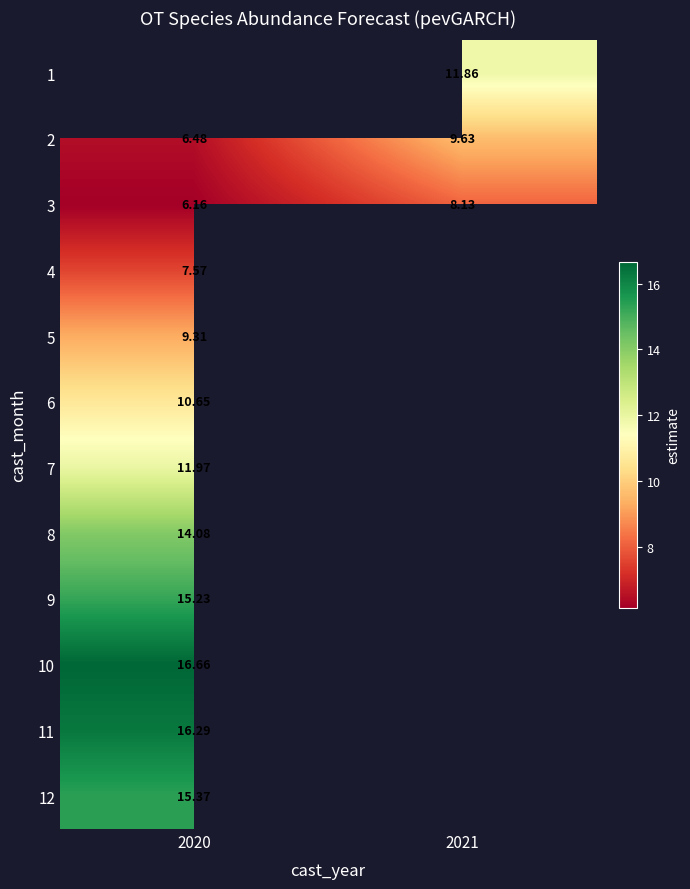

How many values in the 3 series are below 8?

1